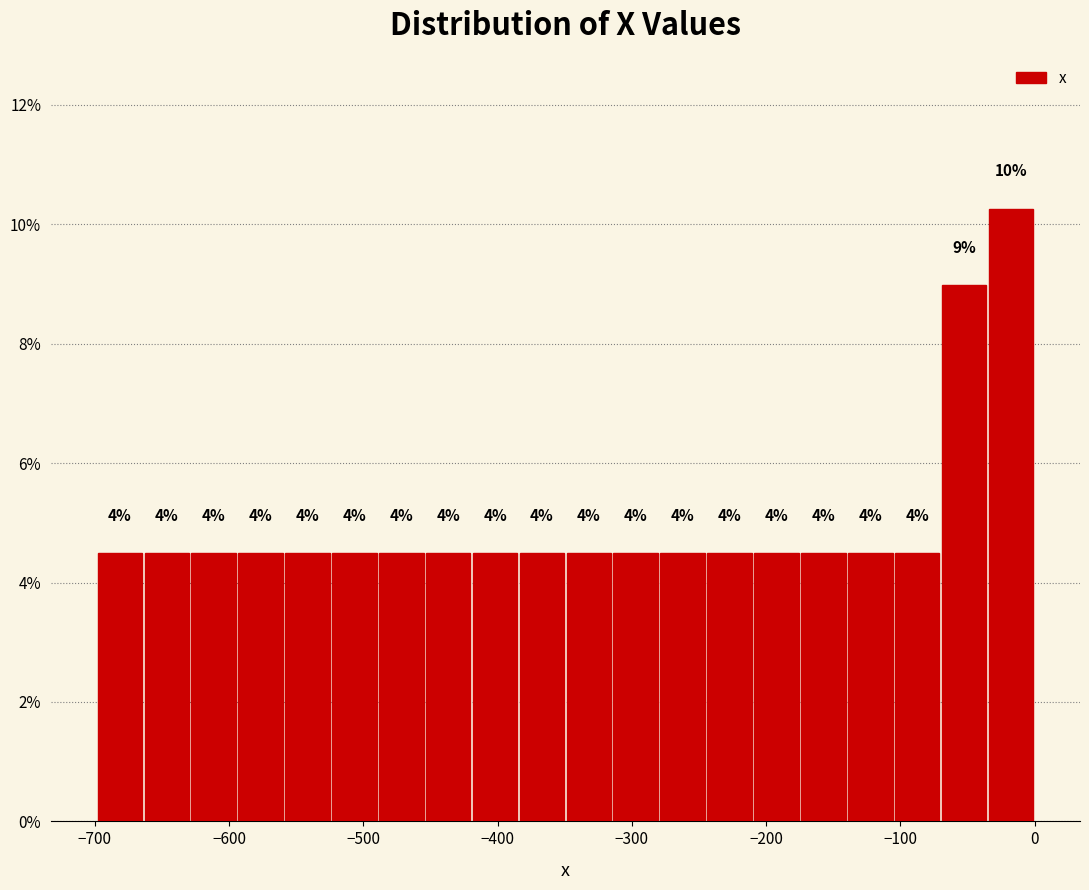

Around what value on the x-axis is the tallest bar? Give the approximate position of its centre, as read against the axis.

-20